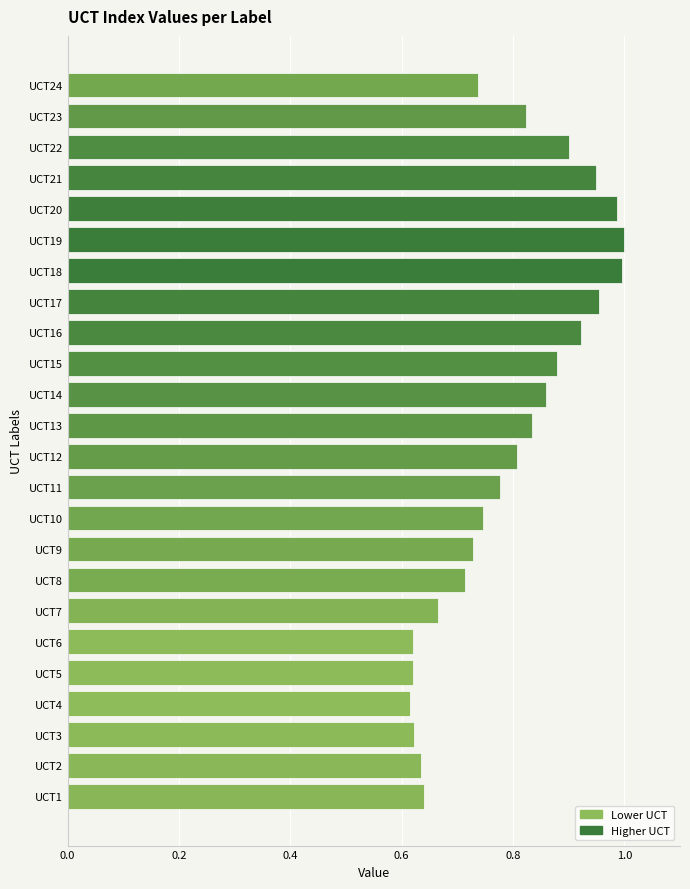

Between UCT18 and UCT3, which is larger?

UCT18